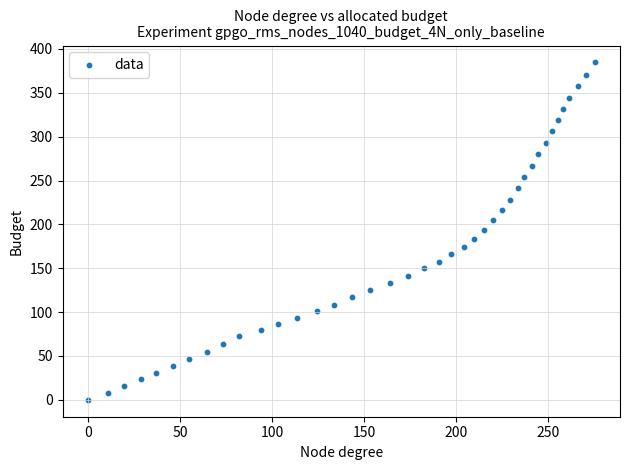

What is the range of X values (max minus min)?

275.3